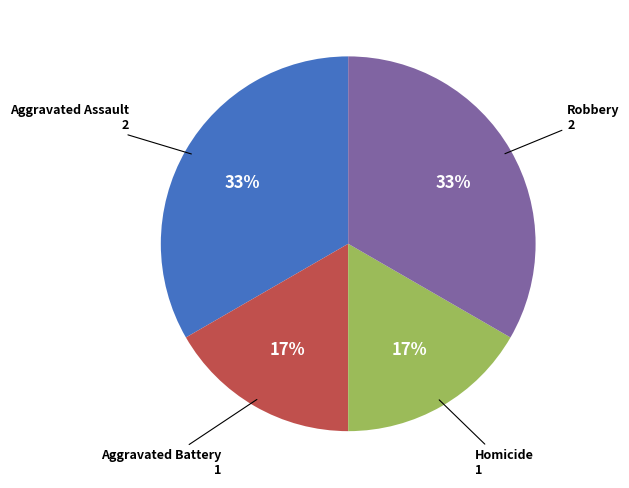

Is there any slice that represents more than half of the pie?

No